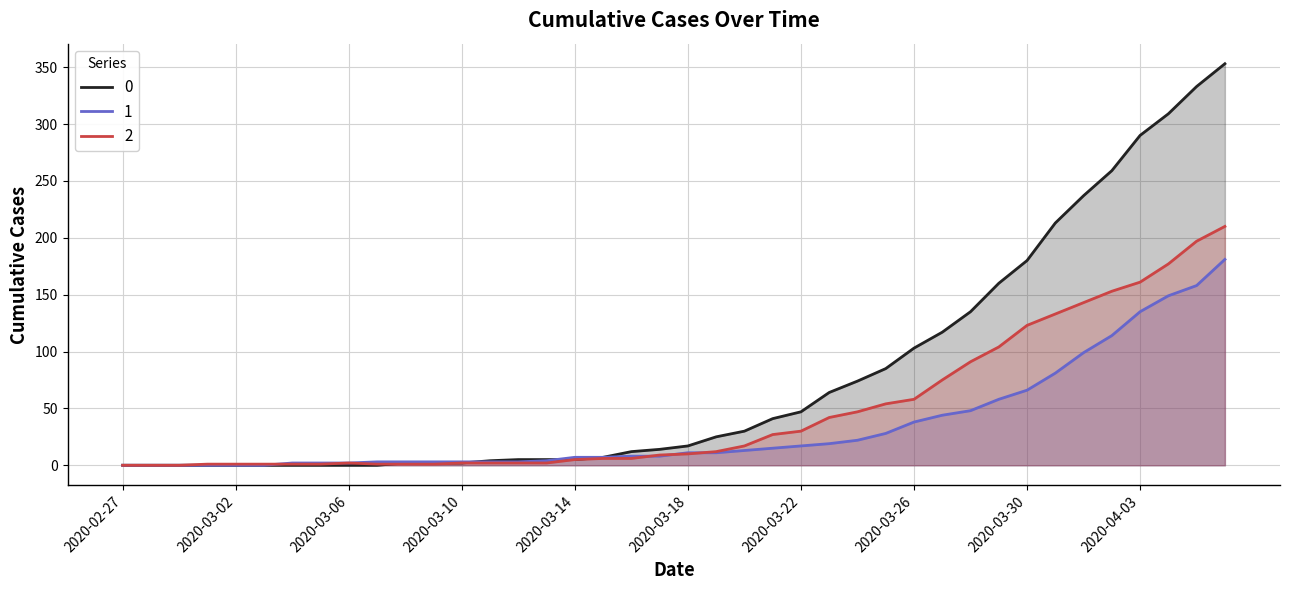

Which has a higher value, 2020-03-18 or 2020-03-16?

2020-03-18